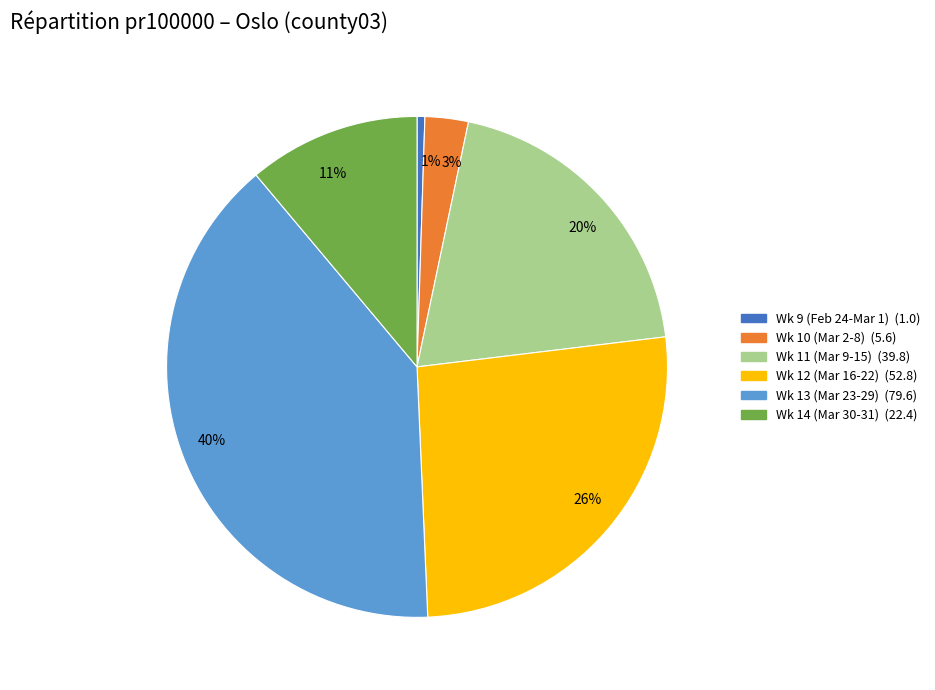

To the nearest percent, what is the difference between the largest and smallest slice percentages?

39%